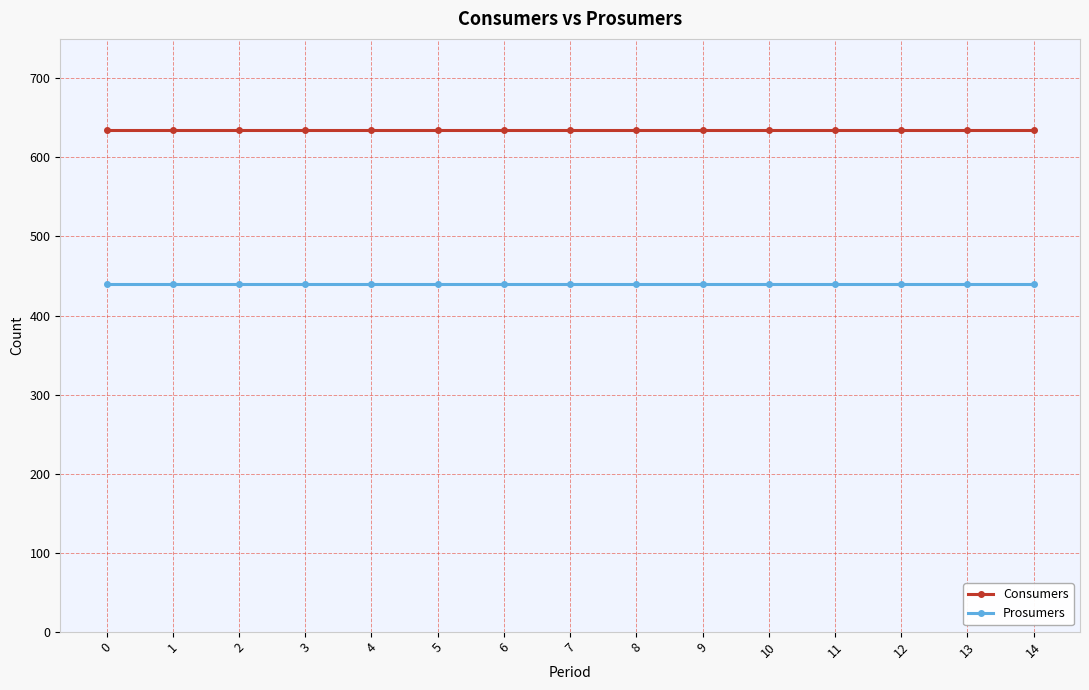

How many lines are shown in the chart?

2